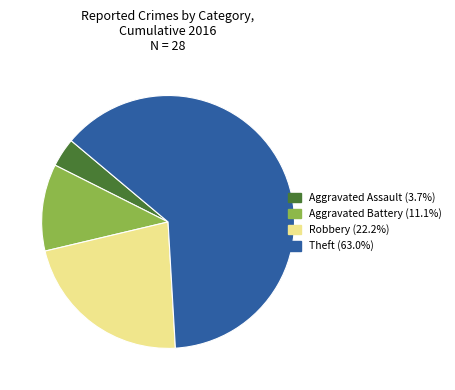

Does Theft account for over 50% of the chart?

Yes